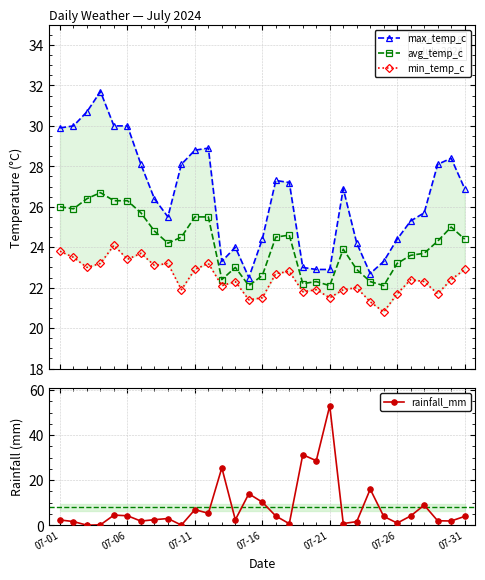

Which series has the largest range (max minus min)?

rainfall_mm